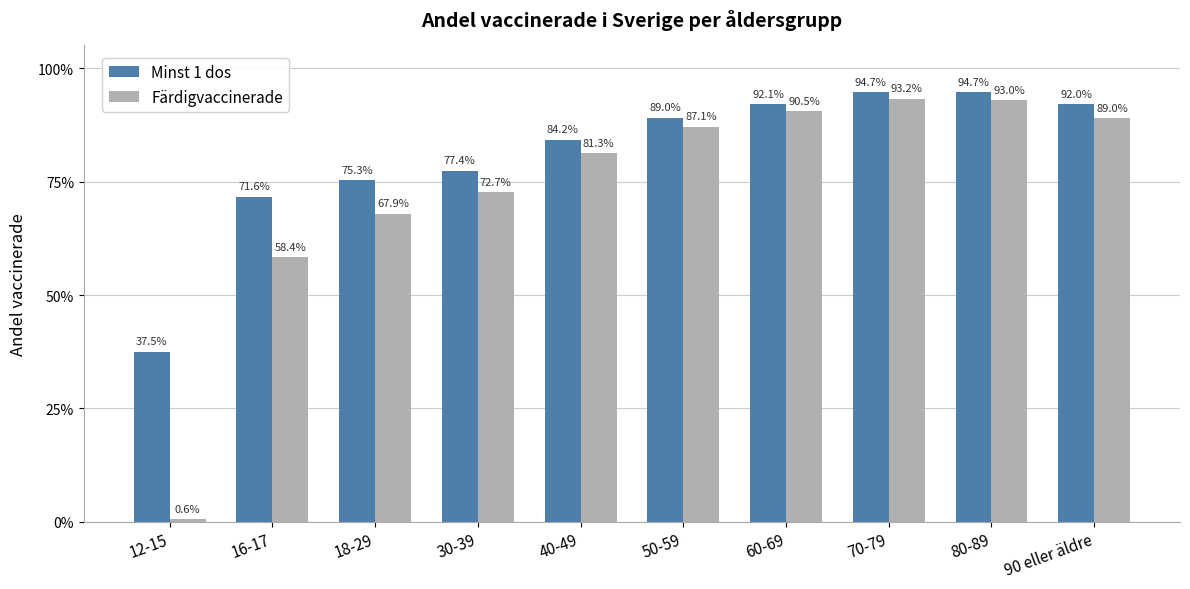

What are all the series names shown in the legend?

Minst 1 dos, Färdigvaccinerade